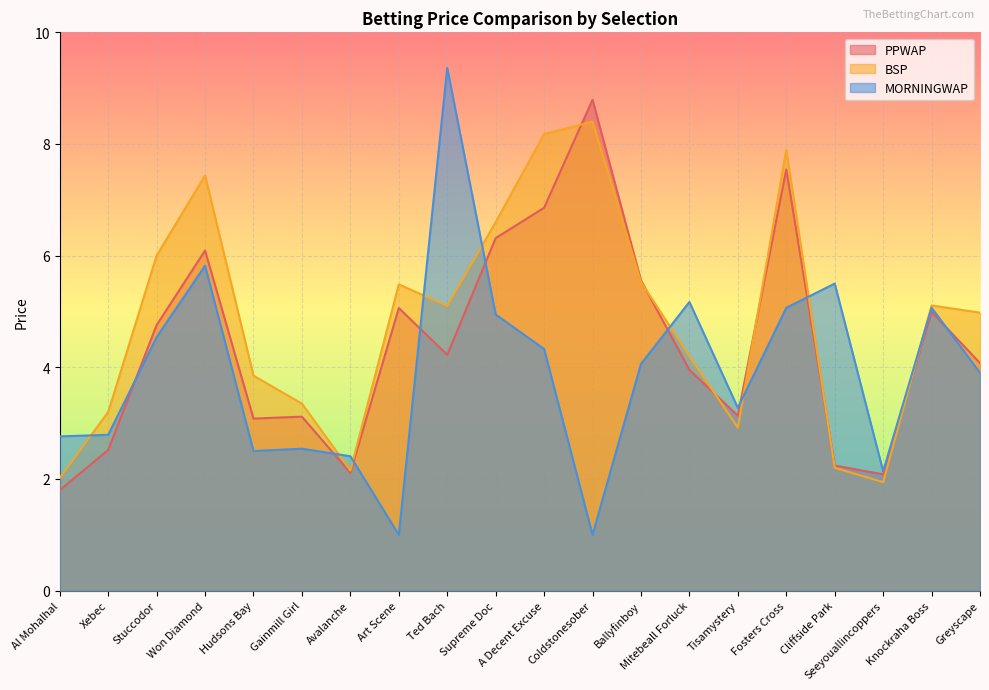

List the labels in order of BSP value, largest first.

Coldstonesober, A Decent Excuse, Fosters Cross, Won Diamond, Supreme Doc, Stuccodor, Ballyfinboy, Art Scene, Knockraha Boss, Ted Bach, Greyscape, Mitebeall Forluck, Hudsons Bay, Gainmill Girl, Xebec, Tisamystery, Cliffside Park, Avalanche, Al Mohalhal, Seeyouallincoppers